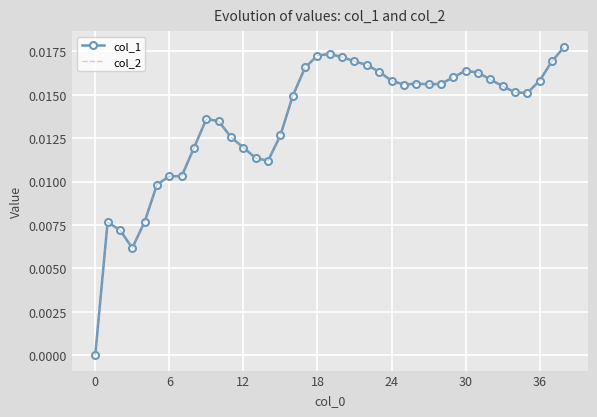

How many categories are shown in the chart?

39